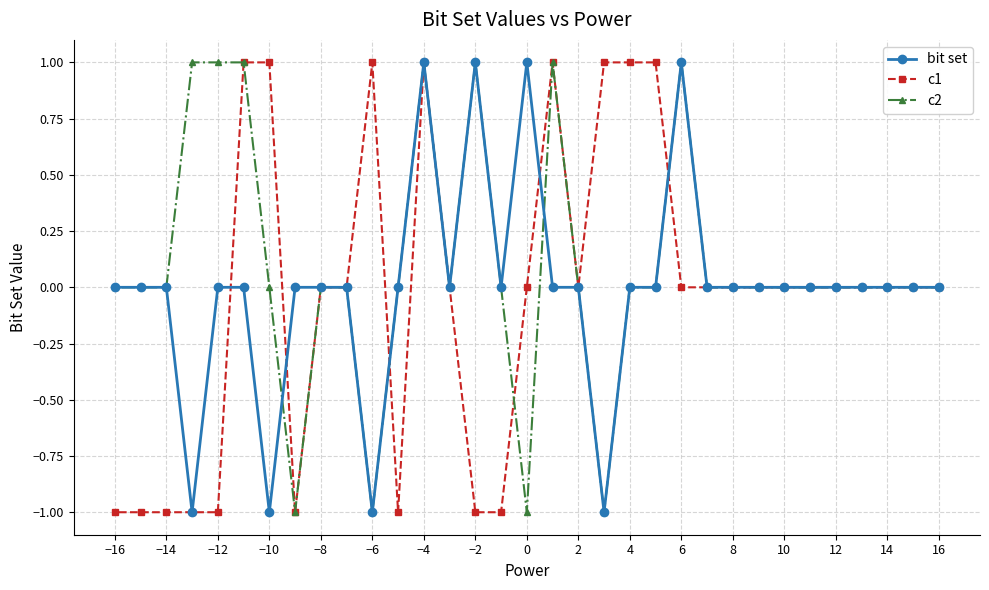

How many distinct data groups are displayed?

3